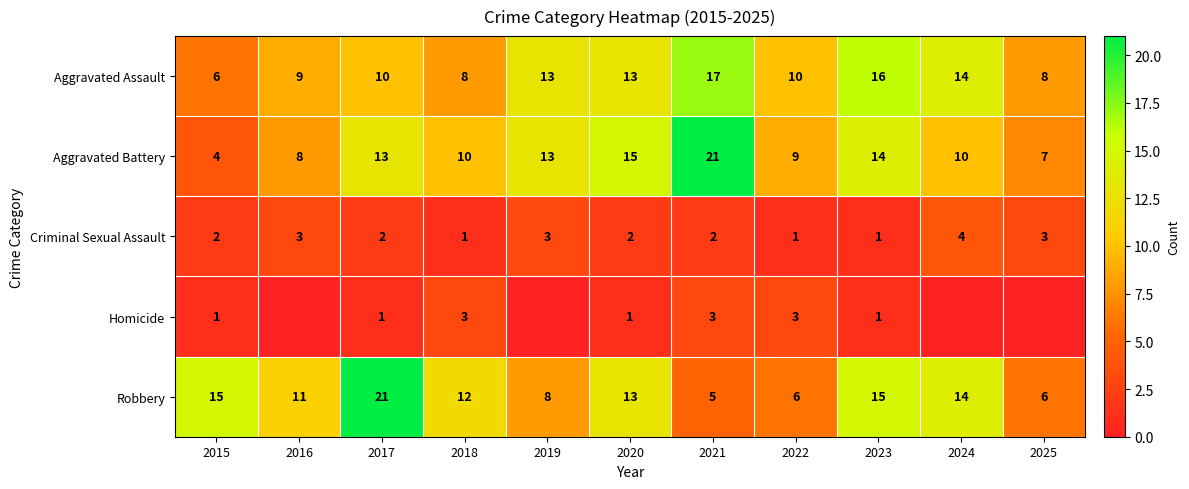

What is the difference between the maximum and minimum values in the Aggravated Assault series?

11